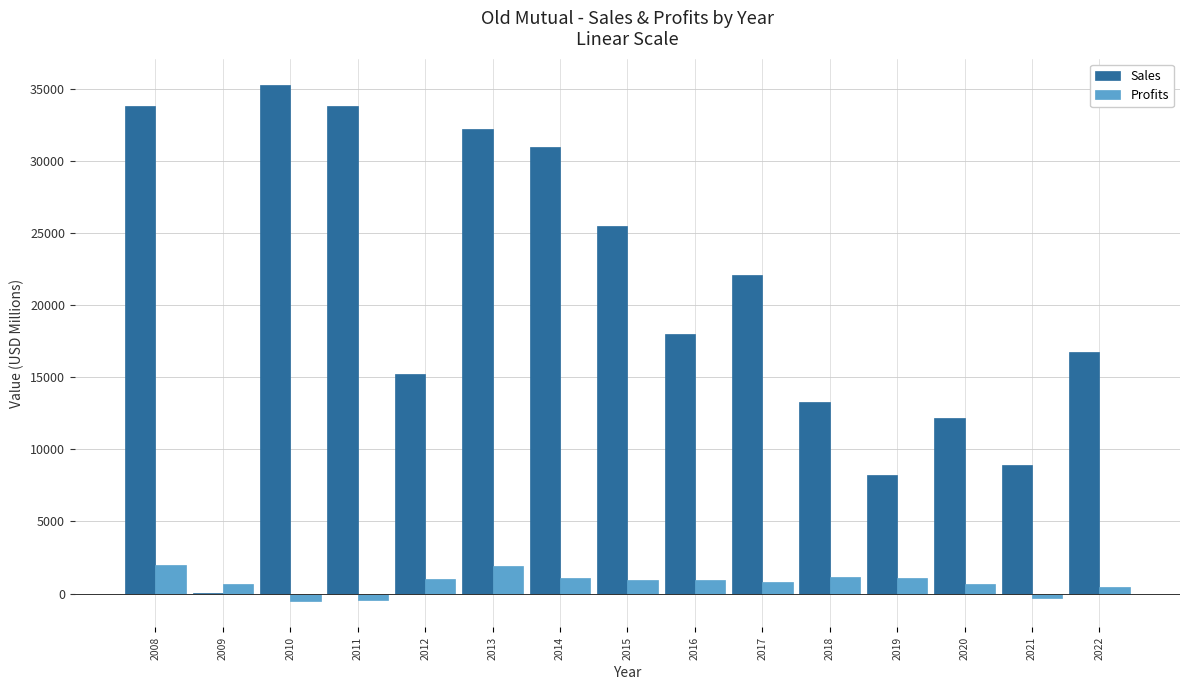

What is the sum of all Profits values?

11369.5